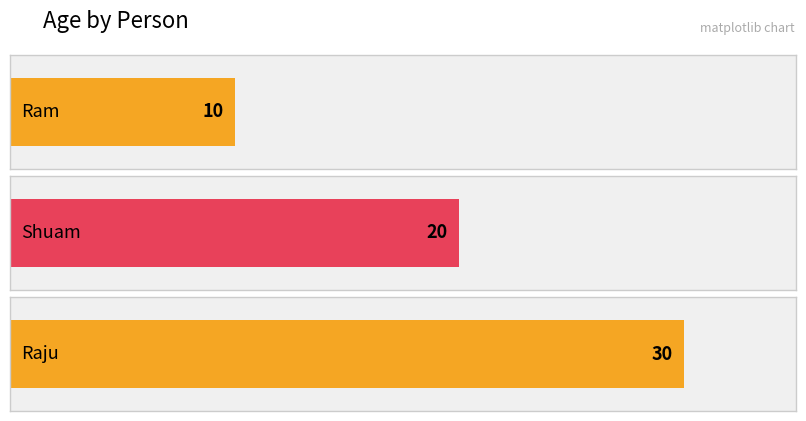

Reading left to right, list all the values displayed in this chart.

10	20	30